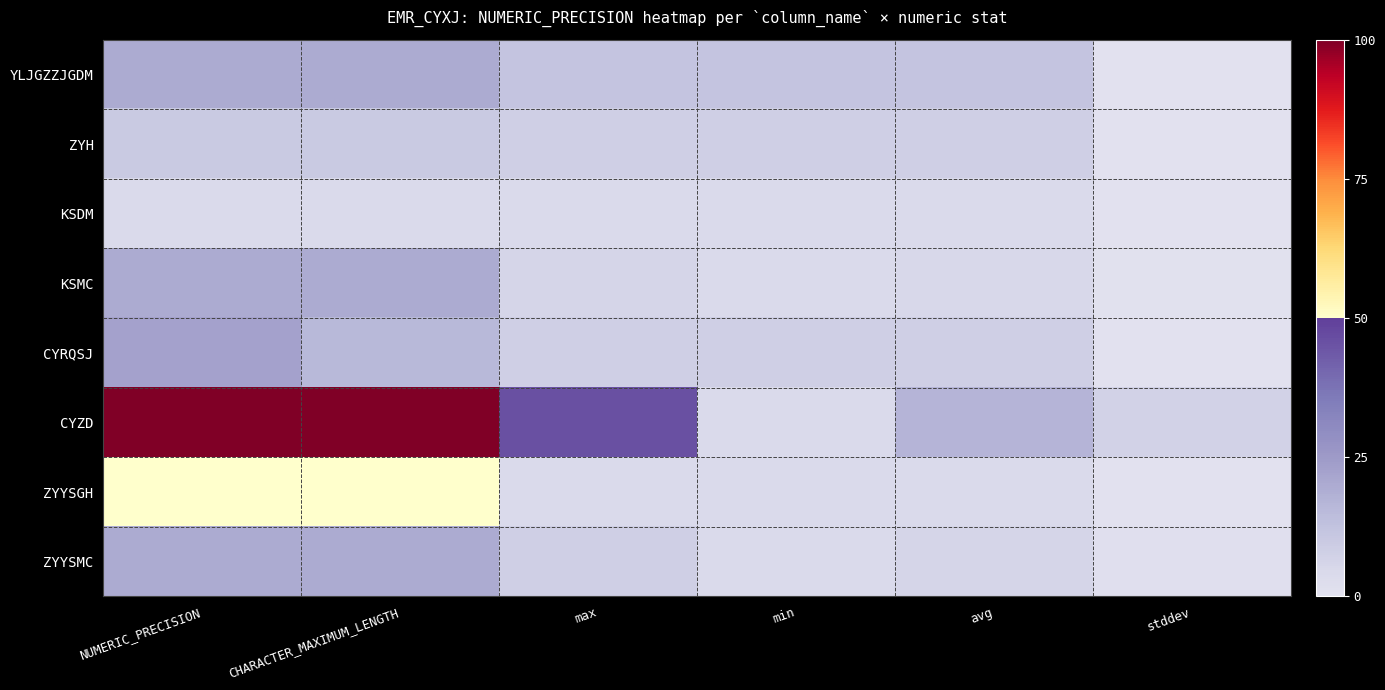

Reading left to right, transcribe all the data shown in this chart.

YLJGZZJGDM: NUMERIC_PRECISION=20.0	CHARACTER_MAXIMUM_LENGTH=20.0	max=12.0	min=12.0	avg=12.0	stddev=0.0
ZYH: NUMERIC_PRECISION=10.0	CHARACTER_MAXIMUM_LENGTH=10.0	max=8.0	min=8.0	avg=8.0	stddev=0.0
KSDM: NUMERIC_PRECISION=4.0	CHARACTER_MAXIMUM_LENGTH=4.0	max=4.0	min=4.0	avg=4.0	stddev=0.0
KSMC: NUMERIC_PRECISION=20.0	CHARACTER_MAXIMUM_LENGTH=20.0	max=6.0	min=4.0	avg=5.0	stddev=0.5
CYRQSJ: NUMERIC_PRECISION=23.0	CHARACTER_MAXIMUM_LENGTH=16.0	max=8.0	min=8.0	avg=8.0	stddev=0.0
CYZD: NUMERIC_PRECISION=100.0	CHARACTER_MAXIMUM_LENGTH=100.0	max=46.0	min=4.0	avg=17.0	stddev=7.4
ZYYSGH: NUMERIC_PRECISION=50.0	CHARACTER_MAXIMUM_LENGTH=50.0	max=4.0	min=4.0	avg=4.0	stddev=0.0
ZYYSMC: NUMERIC_PRECISION=20.0	CHARACTER_MAXIMUM_LENGTH=20.0	max=8.0	min=4.0	avg=6.0	stddev=1.4